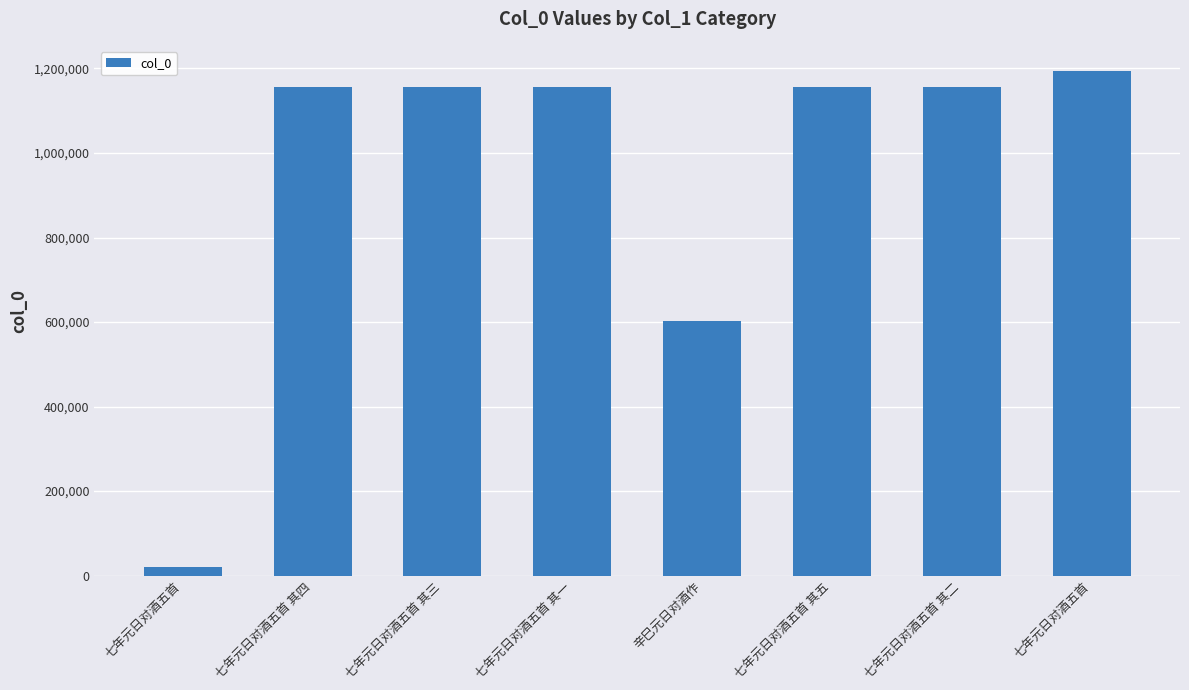

What is the greatest value displayed?

1193874